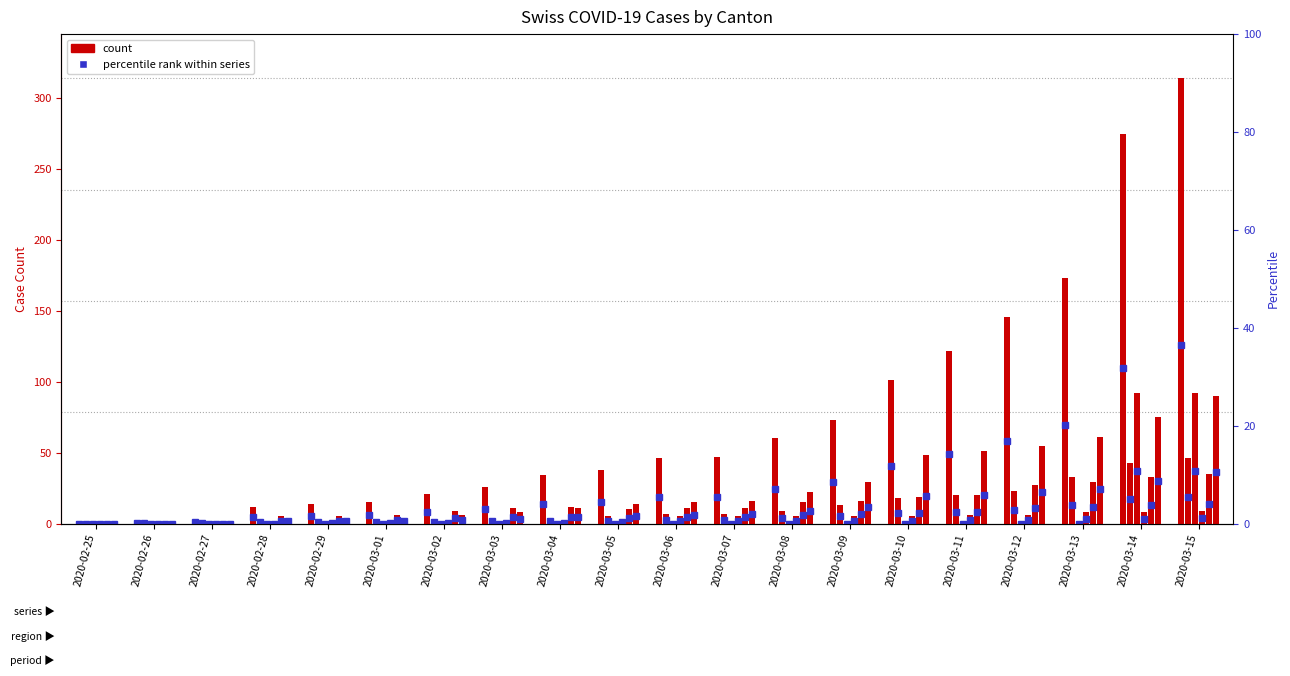

Where does the data first go above 46?

2020-03-07